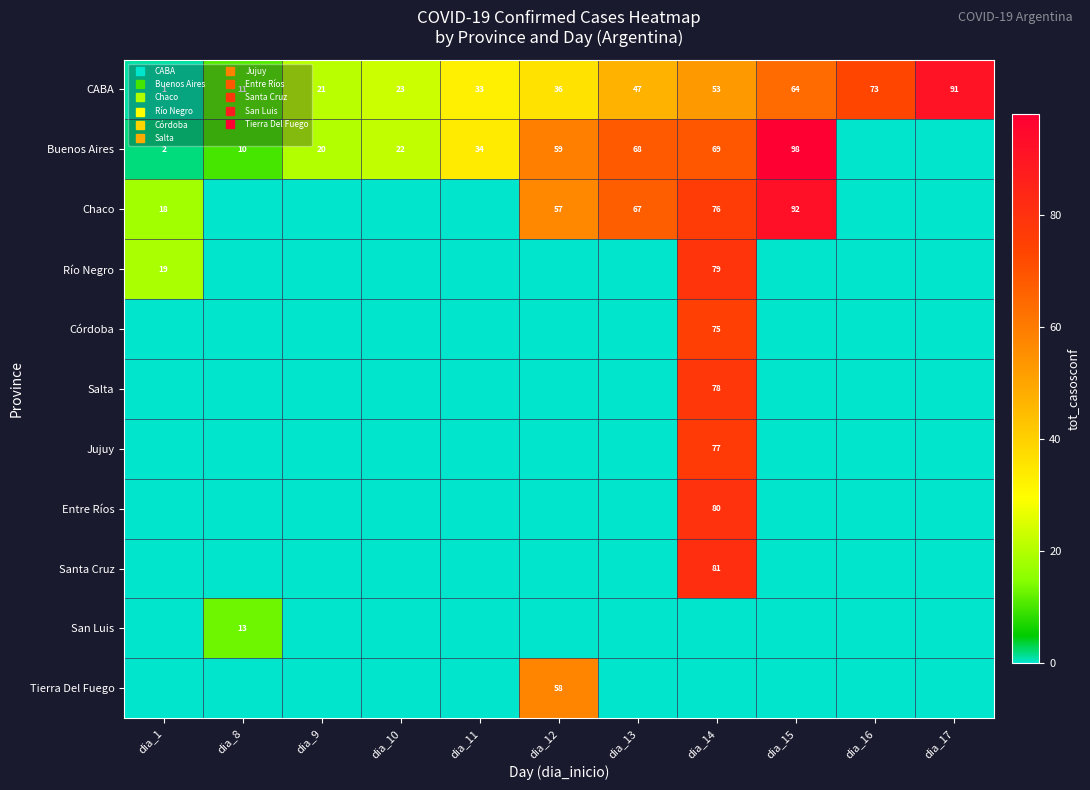

What is the difference between the maximum and minimum values in the Chaco series?

92